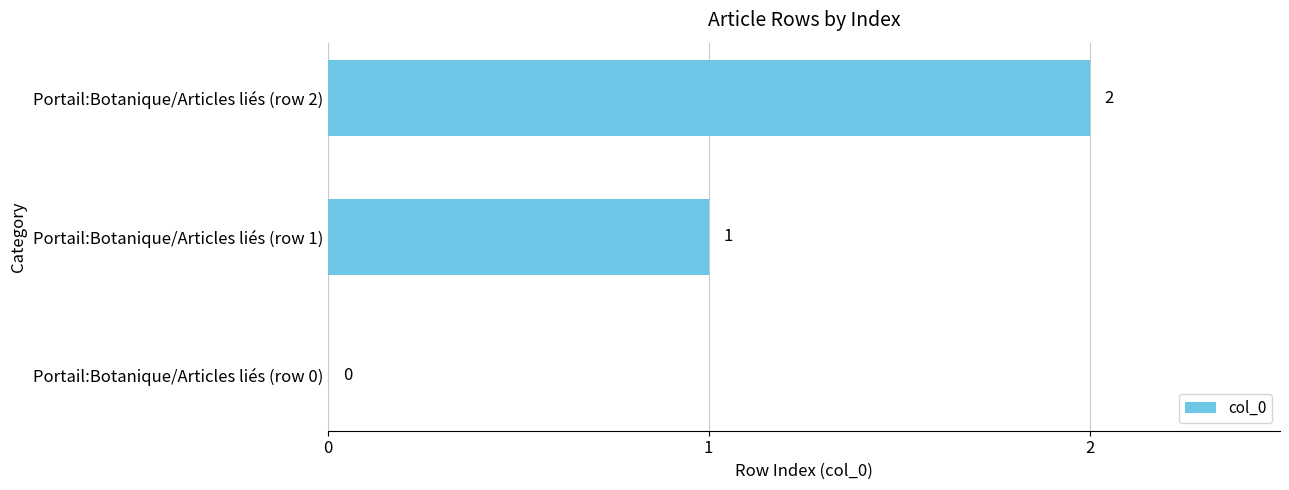

At which label is the value closest to 1?

Portail:Botanique/Articles liés (row 1)